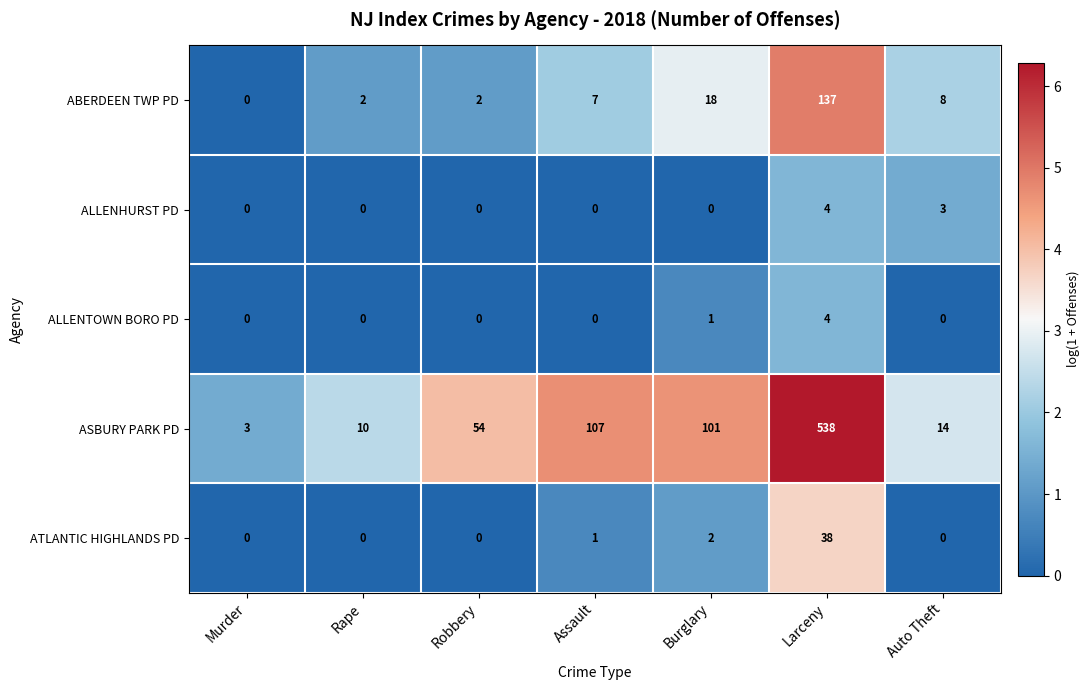

Read the ASBURY PARK PD value at Robbery, to the nearest 50.

50